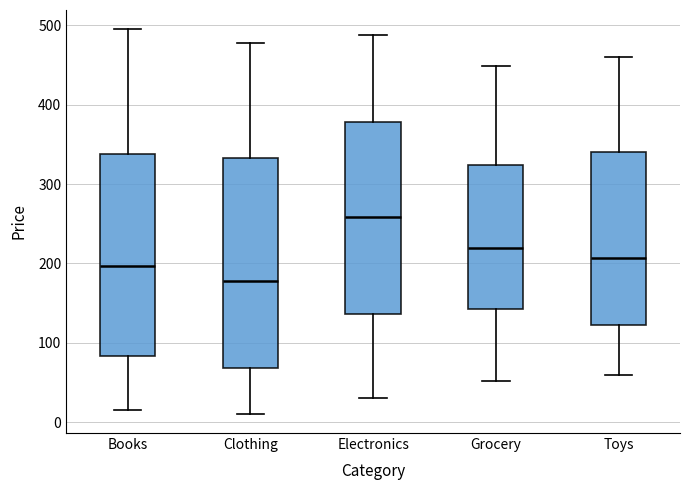

Which box's median line is the highest?

Electronics